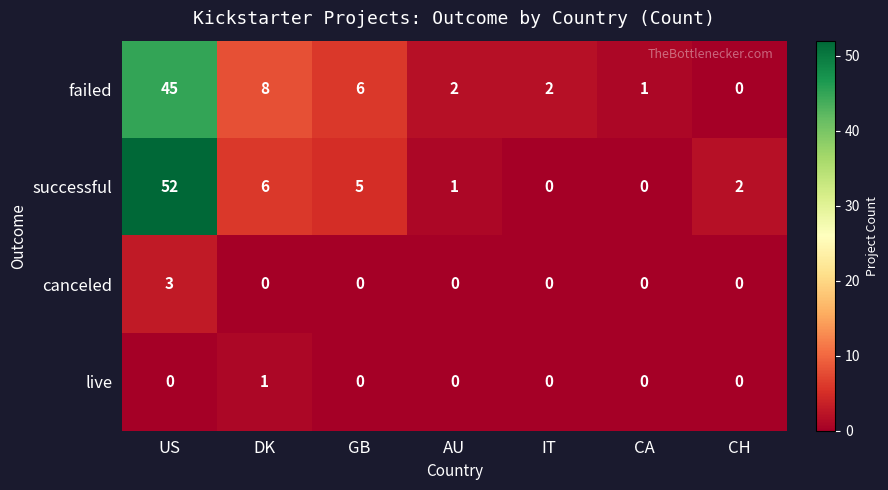

The canceled series shows 0 at CH. True or false?

True